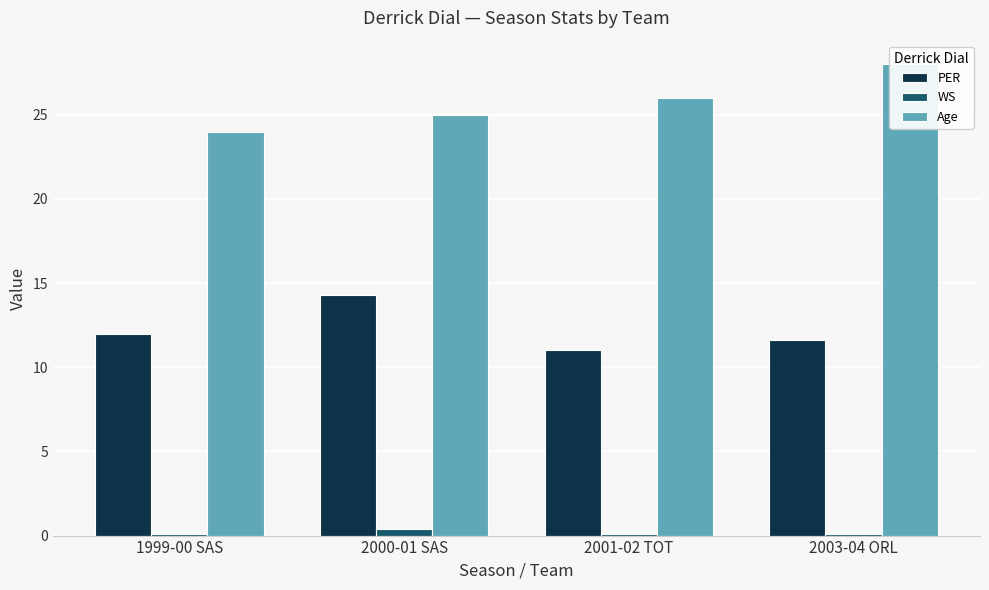

What is the label of the 2nd bar from the left?

2000-01 SAS